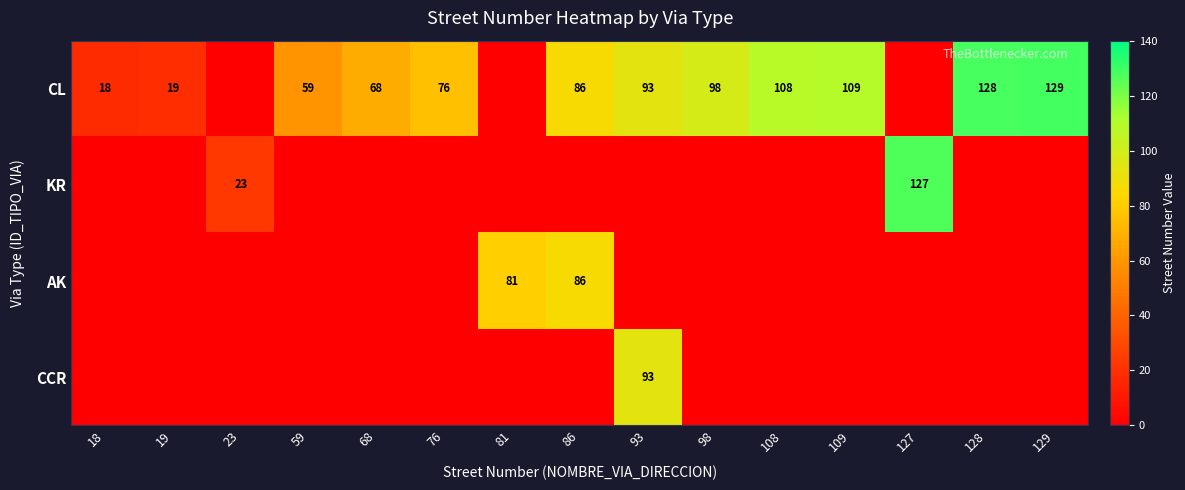

True or false: CL has a value of 86 at 86.

True